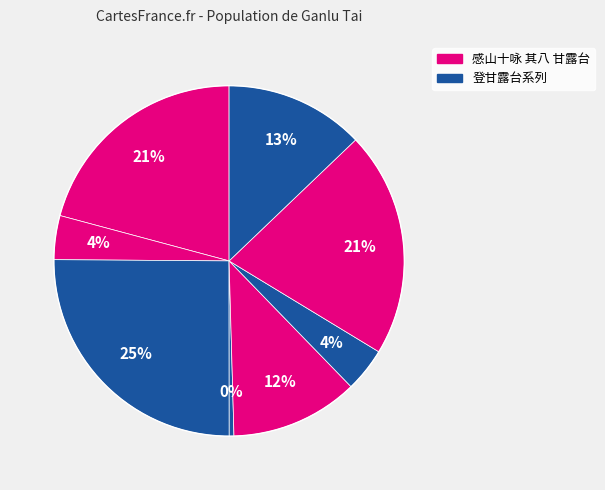

Count the number of slices in the pie.

8